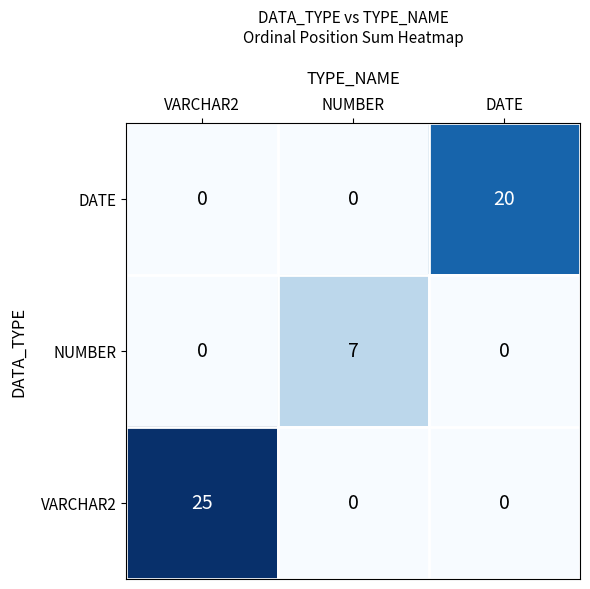

What is the greatest value displayed?

25